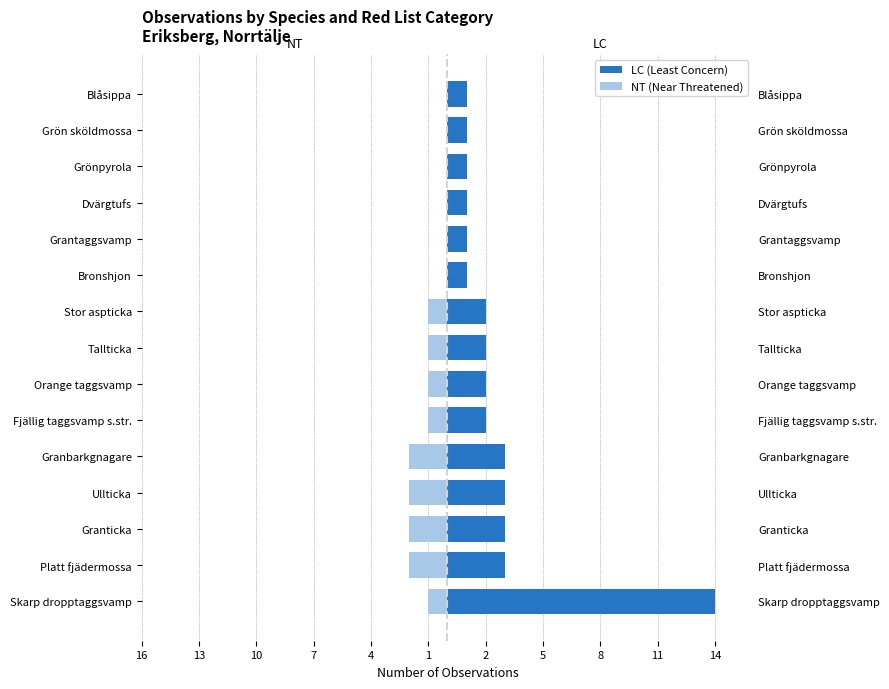

How many data points does each series have?

15